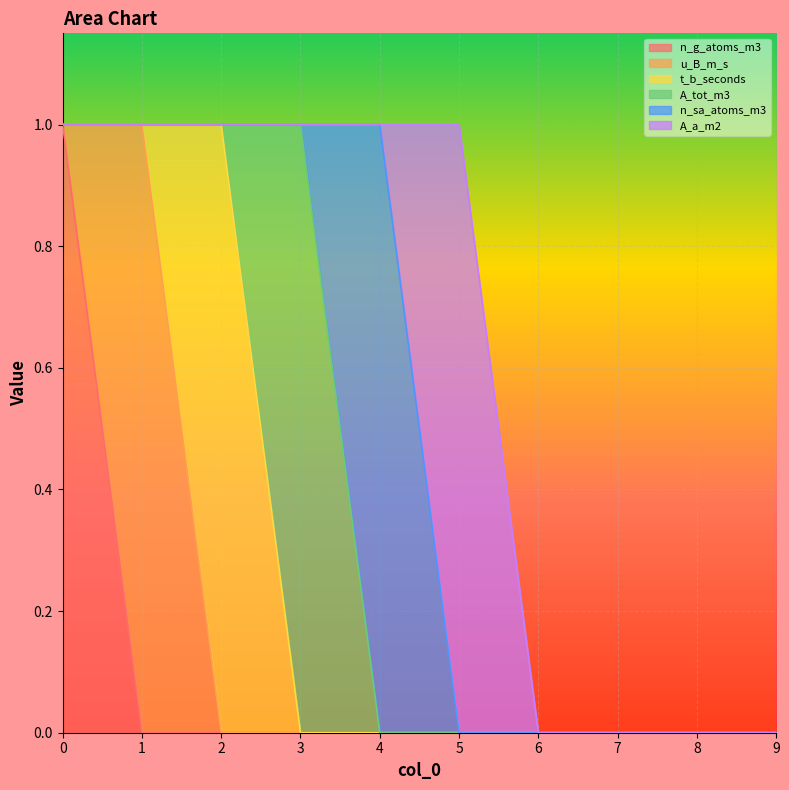

Is it true that A_tot_m3 equals -1 at 0?

False